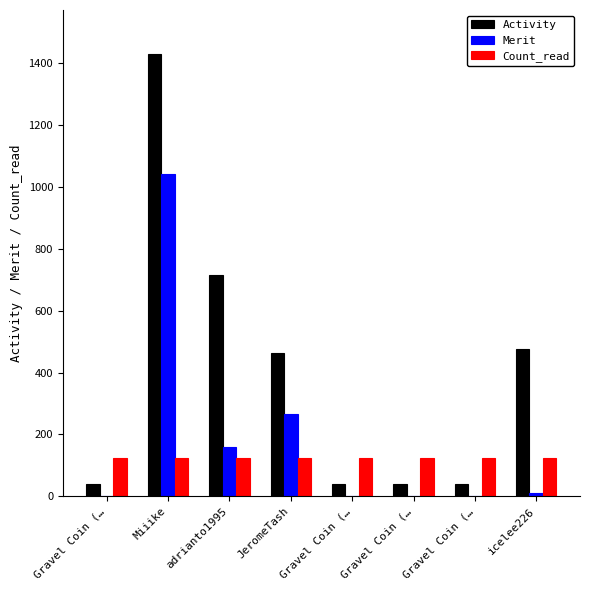

Which has a higher value, Gravel Coin (… or Gravel Coin (…?

Gravel Coin (…